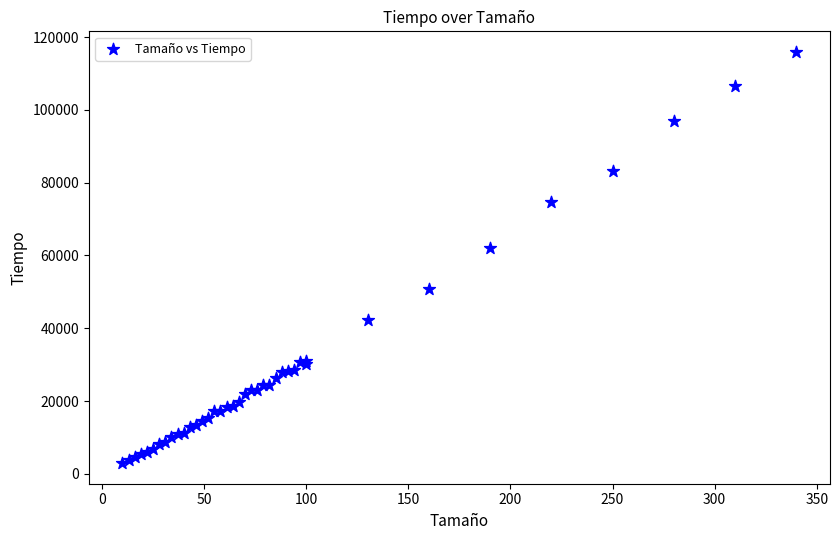

What Y value in the scatter plot is closest to 59440?

62154